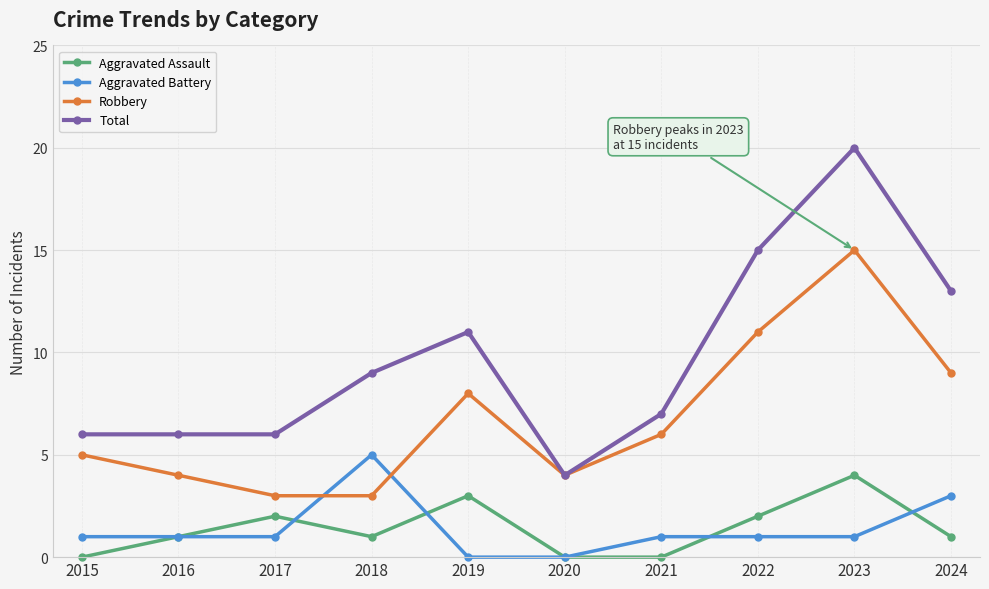

Count the number of categories in the chart.

10